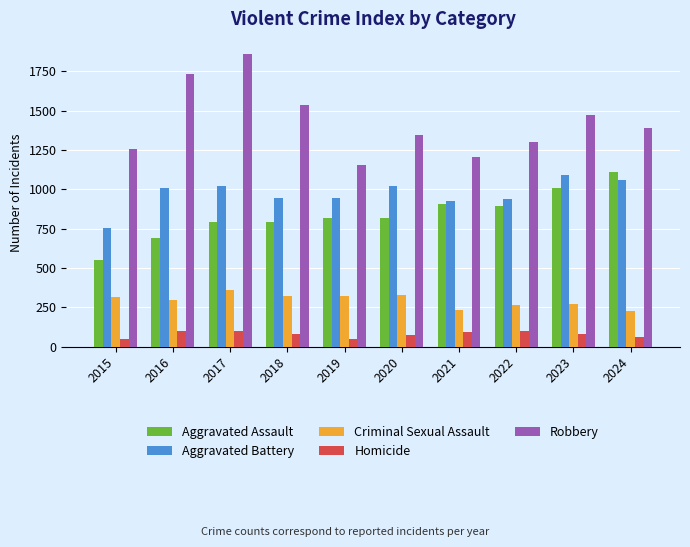

The value of Homicide at 2024 is 64. True or false?

True